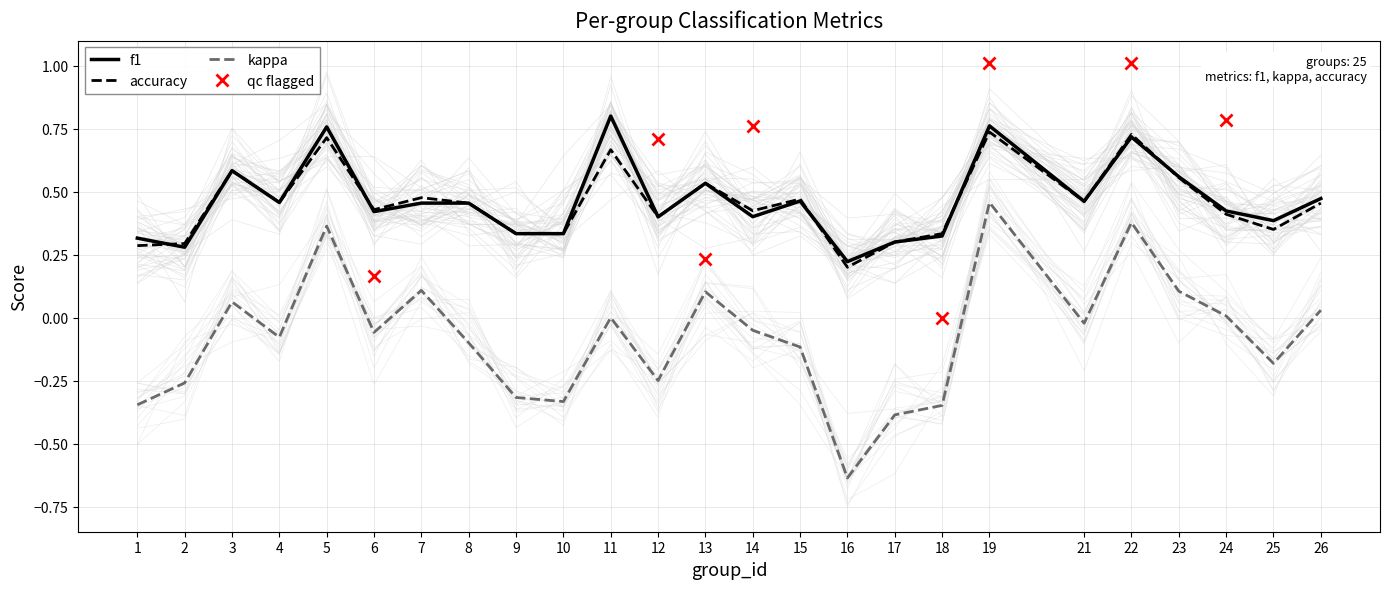

At which category is the sum across all series the highest?

19